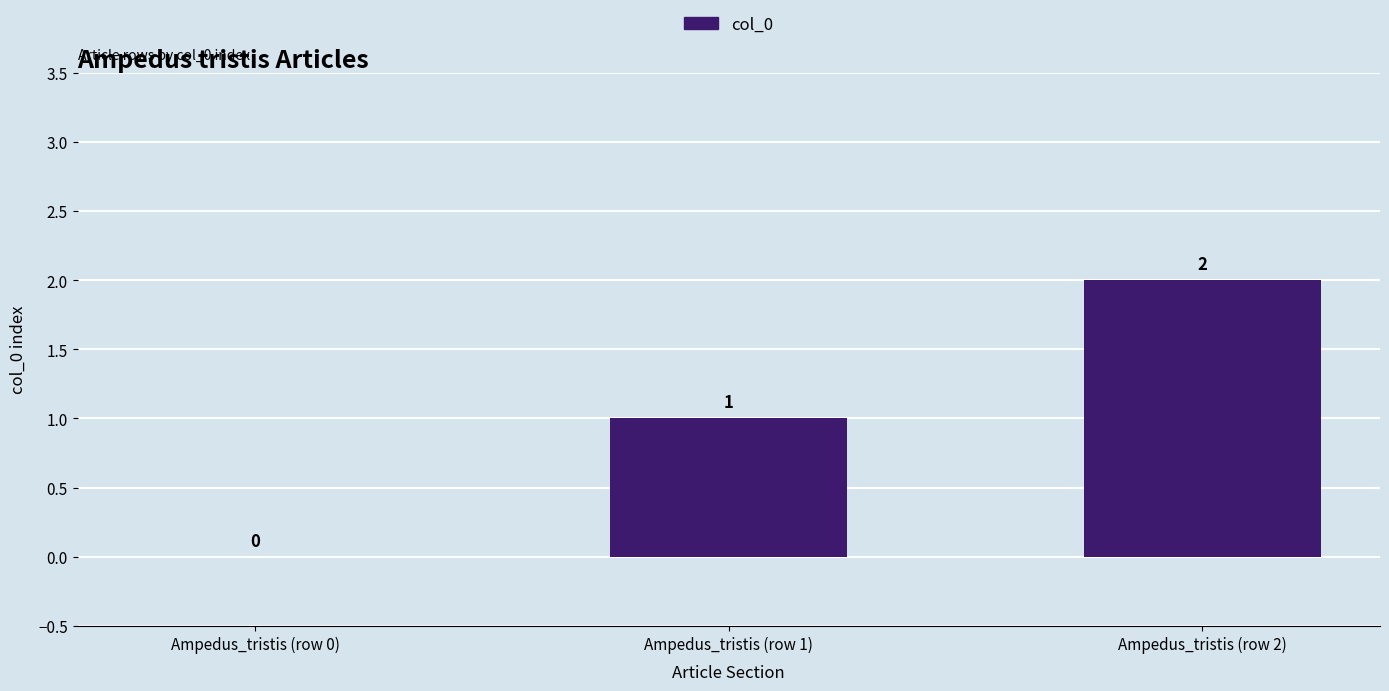

Between Ampedus_tristis (row 2) and Ampedus_tristis (row 1), which is larger?

Ampedus_tristis (row 2)